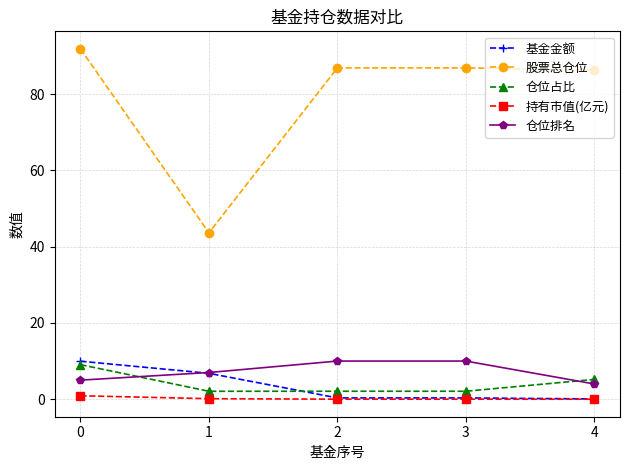

Is the value of 仓位占比 at 2 greater than the value of 持有市值(亿元) at 4?

Yes